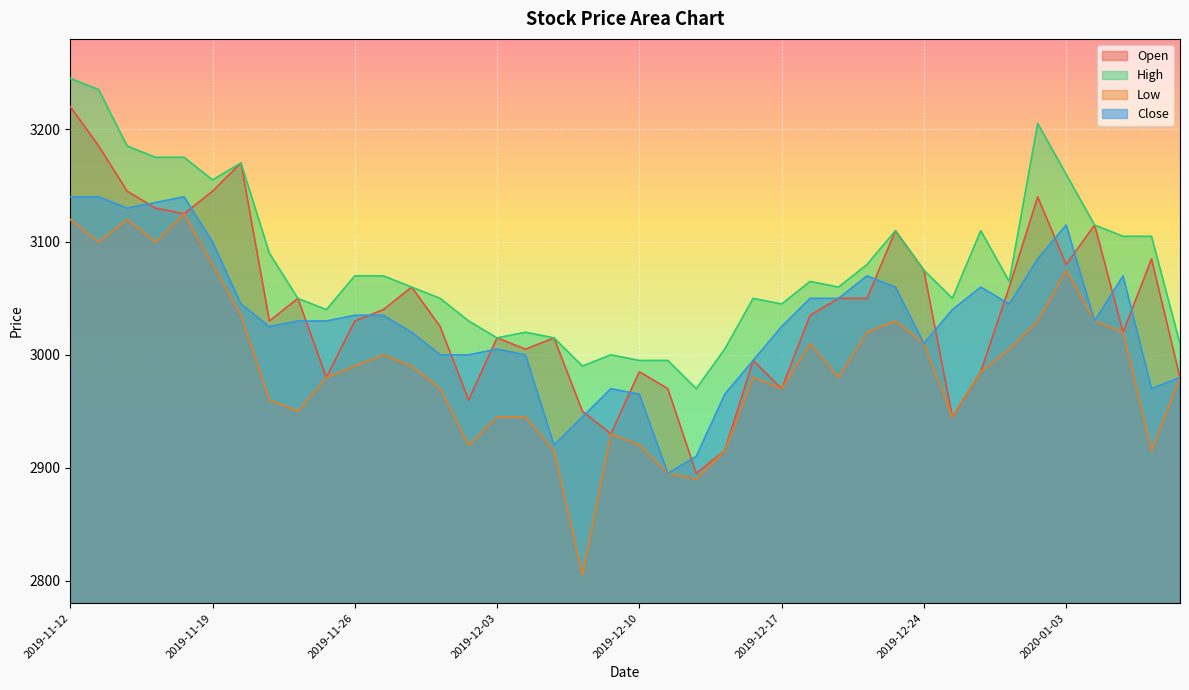

How many lines are shown in the chart?

4